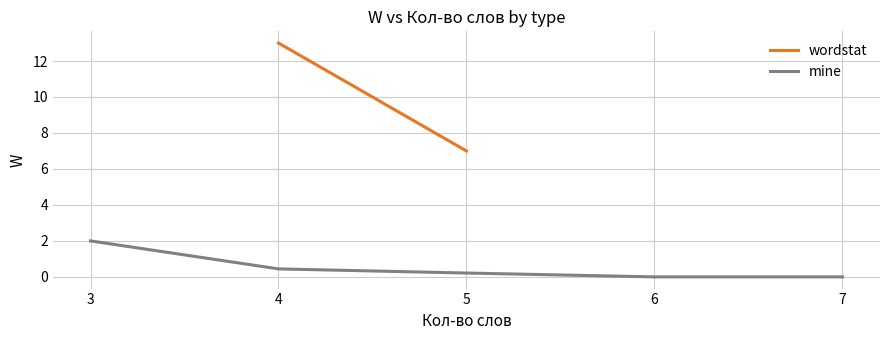

Is the value of wordstat at 5 greater than the value of mine at 4?

Yes